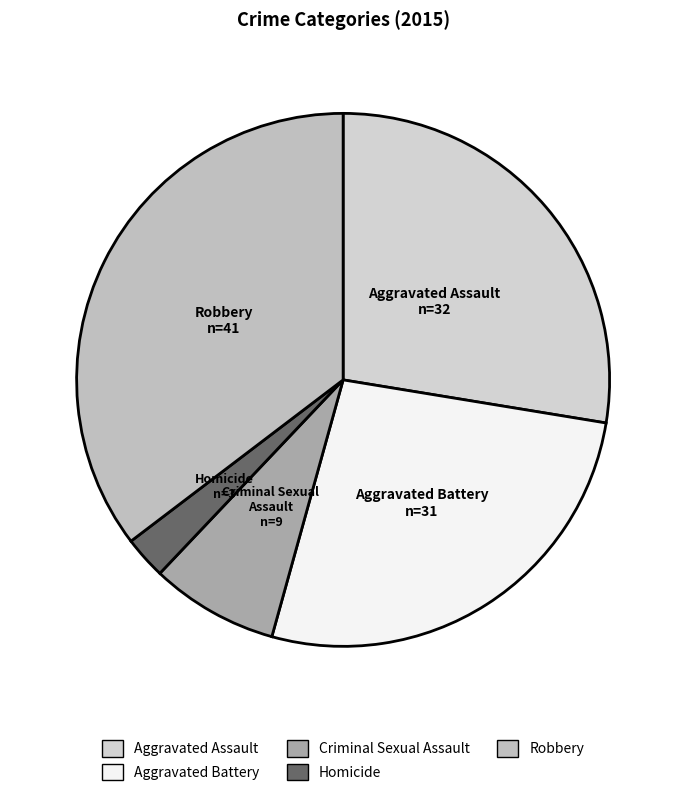

What is the largest slice in the pie chart?

Robbery